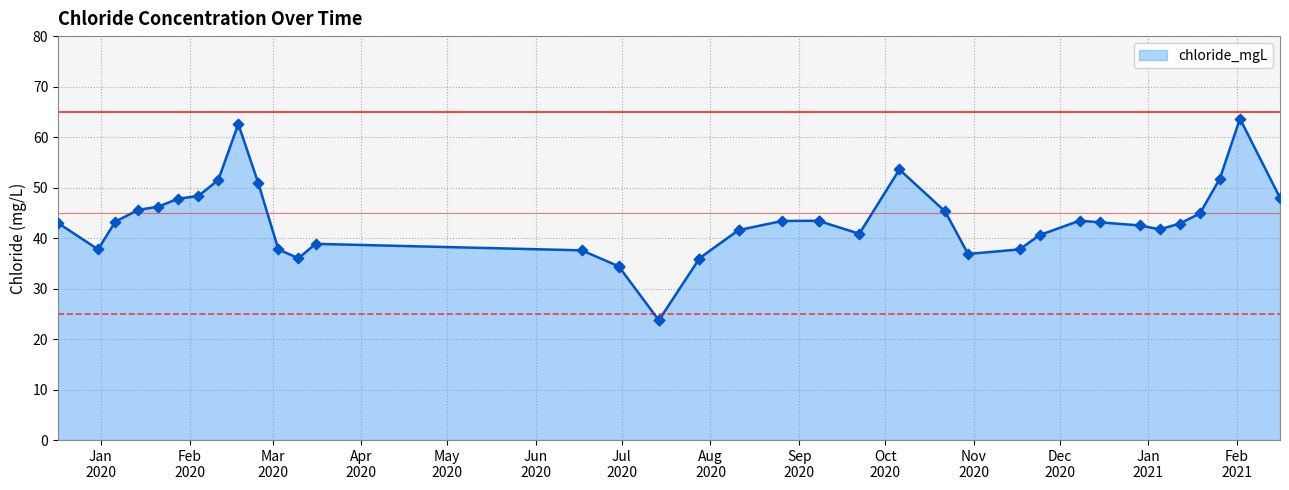

Between 2020-08-11 and 2020-08-11, which is larger?

2020-08-11